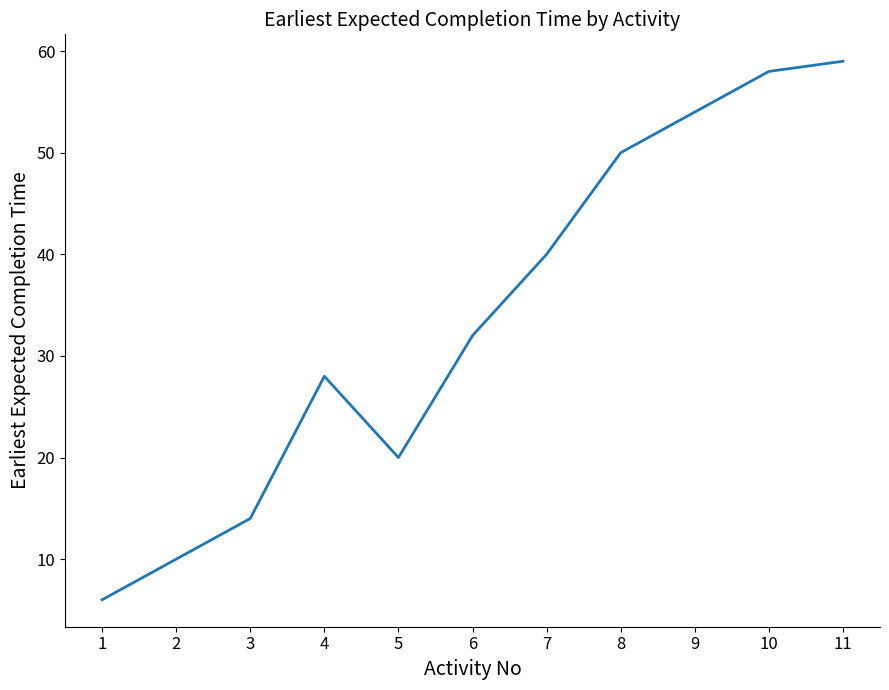

What is the change in value from 4 to 6?

+4